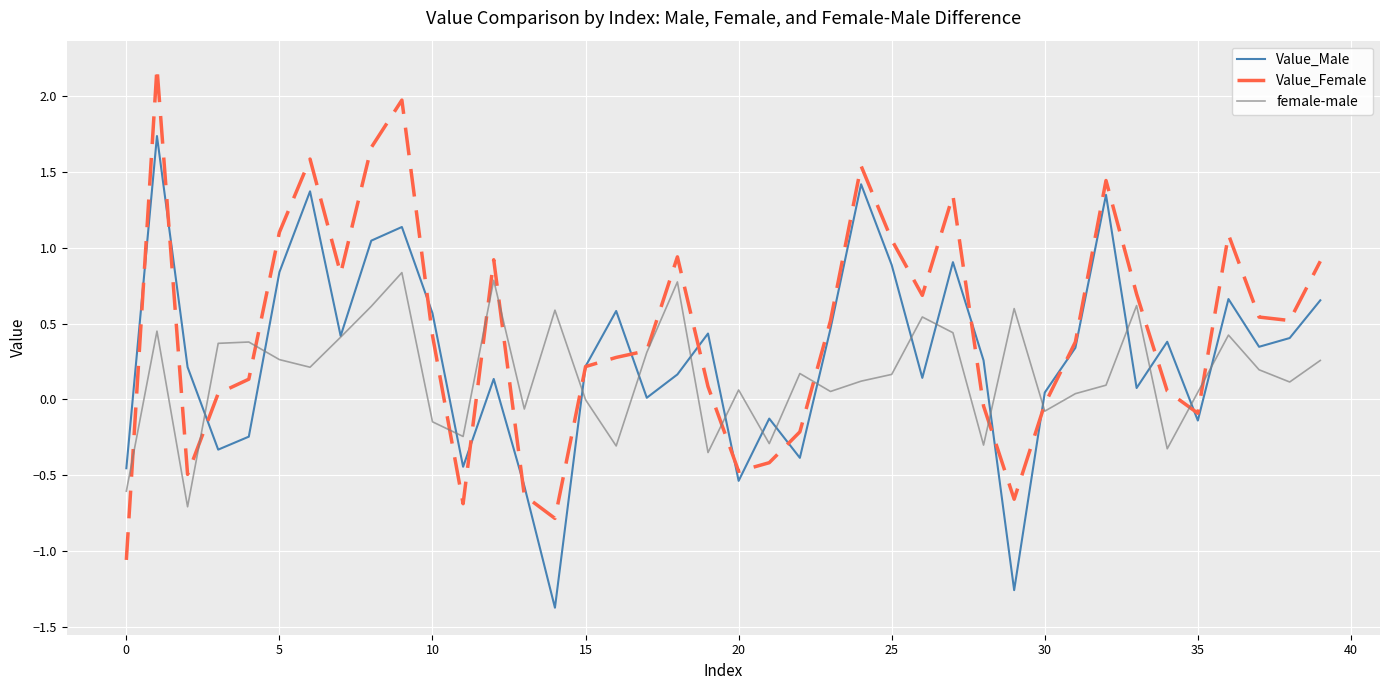

At how many categories does at least one series exceed 0?

36